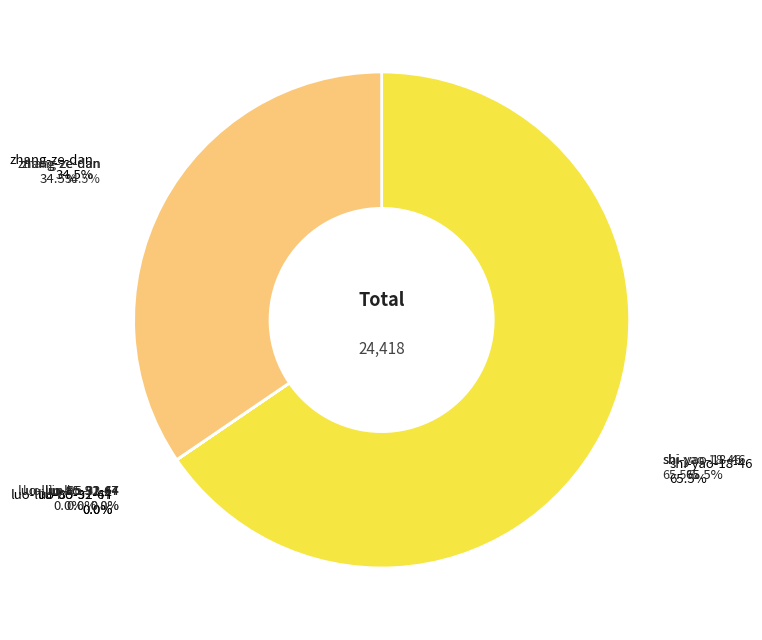

Which category accounts for the majority?

shi-yao-18-46